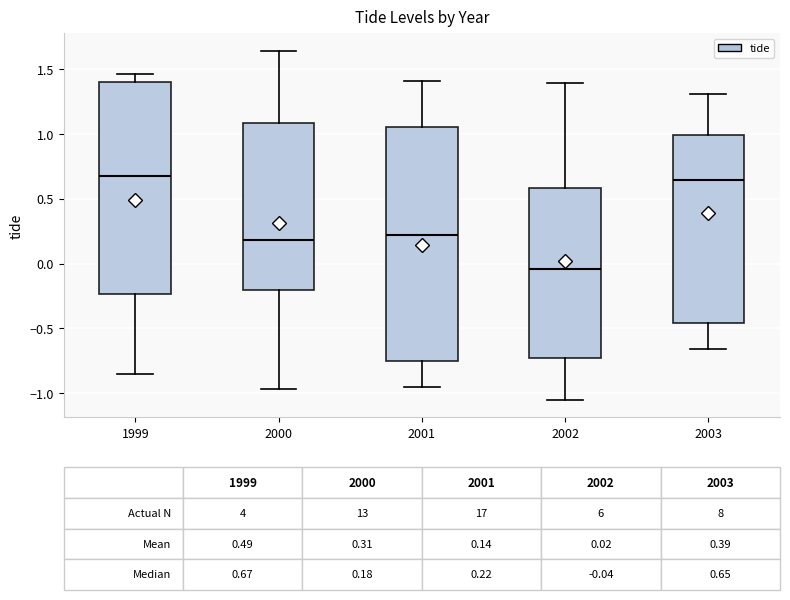

Which box has the lowest median line?

2002